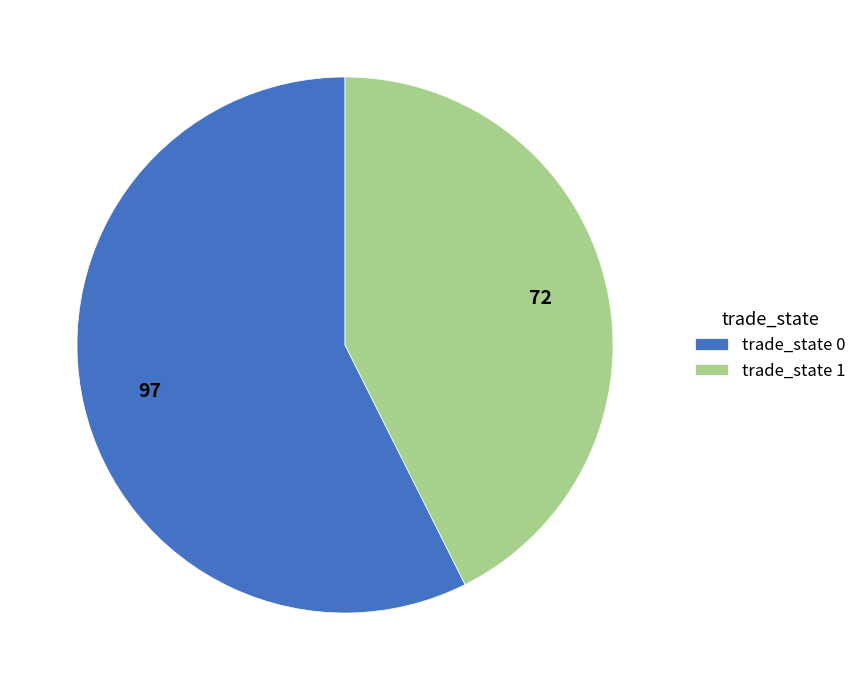

True or false: trade_state 1 accounts for 43% of the total.

True